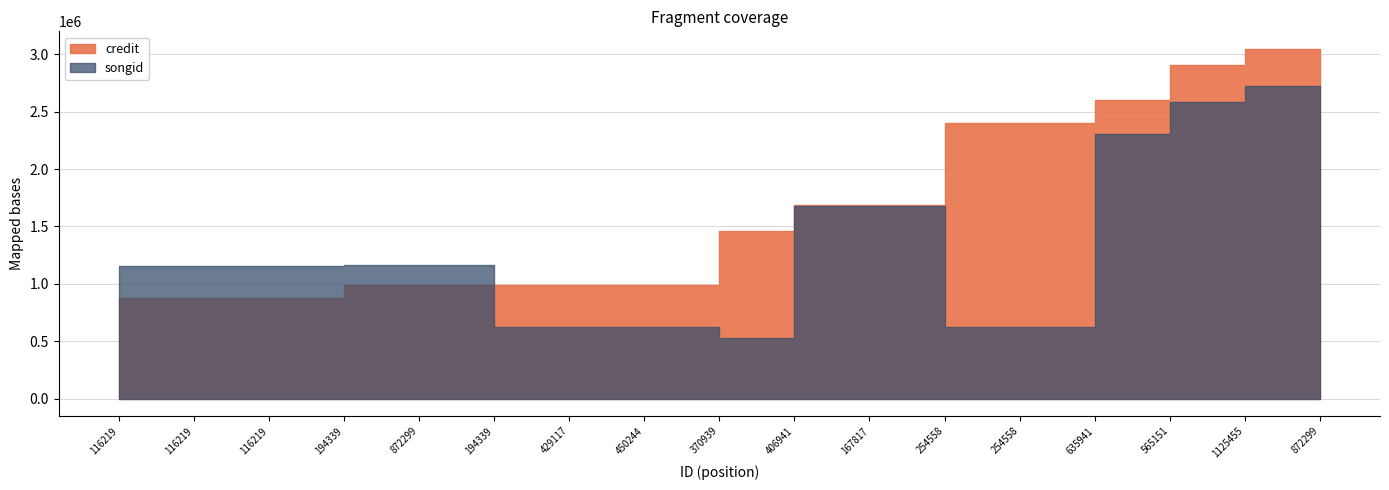

Reading left to right, what are all the values shown in this chart?

credit: 878803	878803	878803	990368	990368	990369	990369	990369	1461336	1691416	1691421	2402082	2402082	2603766	2906984	3048834	3048840
songid: 1159160	1159160	1159160	1164693	1164693	627571	627571	627571	530017	1681751	1681760	620571	620571	2302818	2580891	2721207	2721214